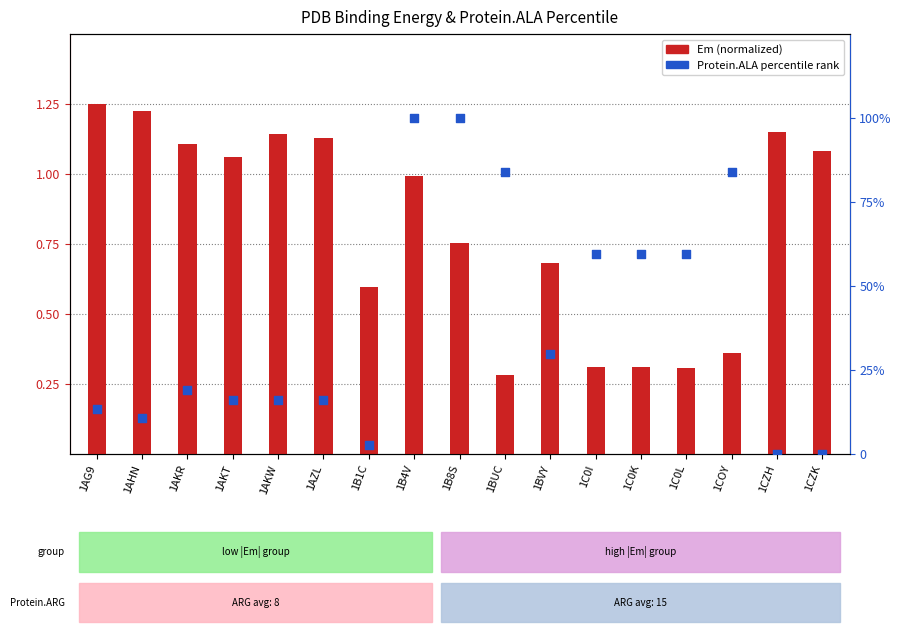

Is the value of Em (normalized) at 1BUC greater than the value of Protein.ALA percentile at 1BUC?

No